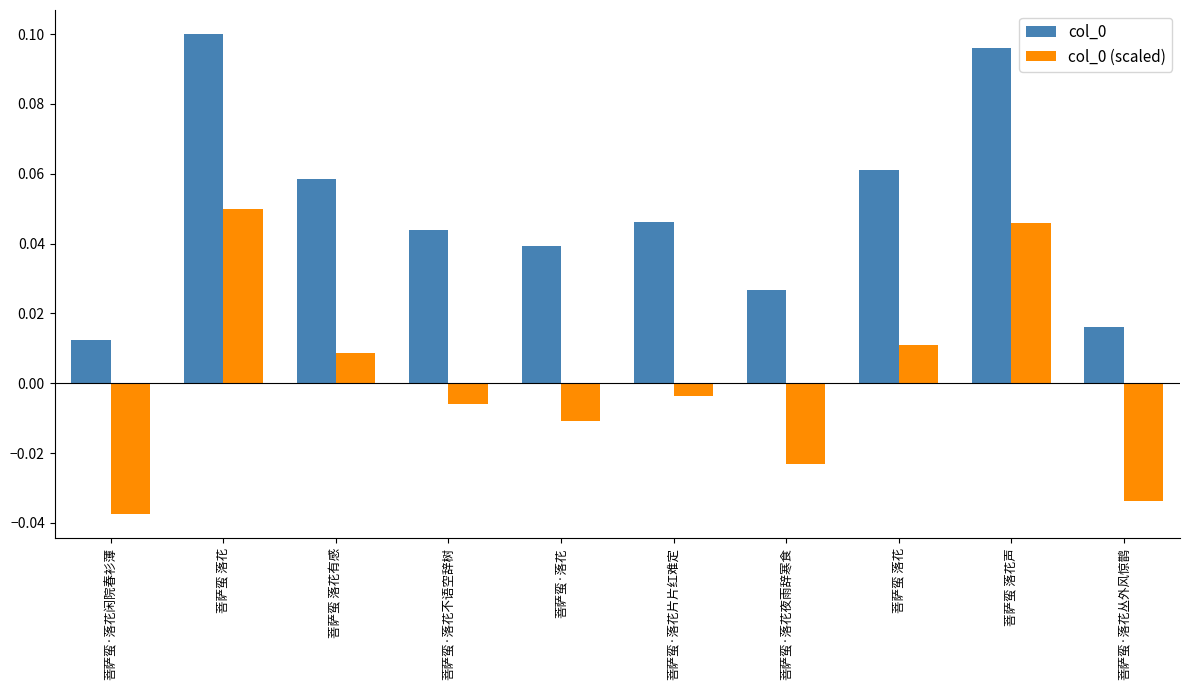

What is the greatest value displayed?

0.1